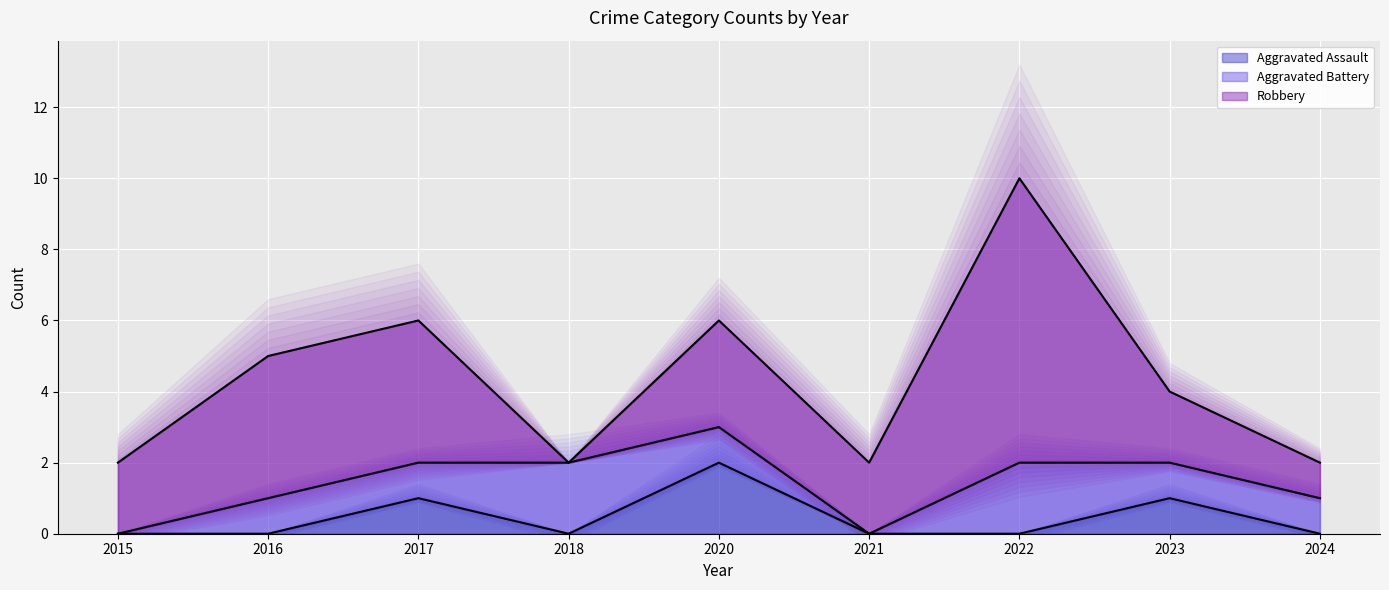

Does the chart display data point markers on the line(s)?

No